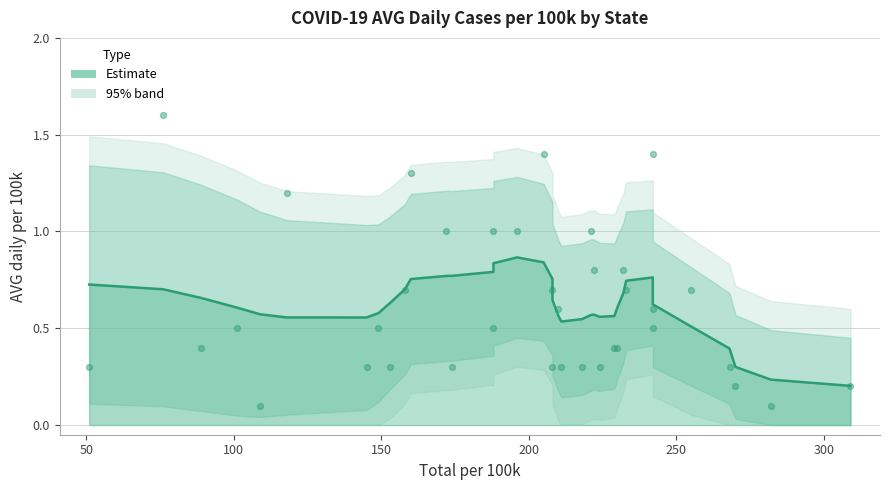

Between Wyoming and South Carolina, which is larger?

South Carolina